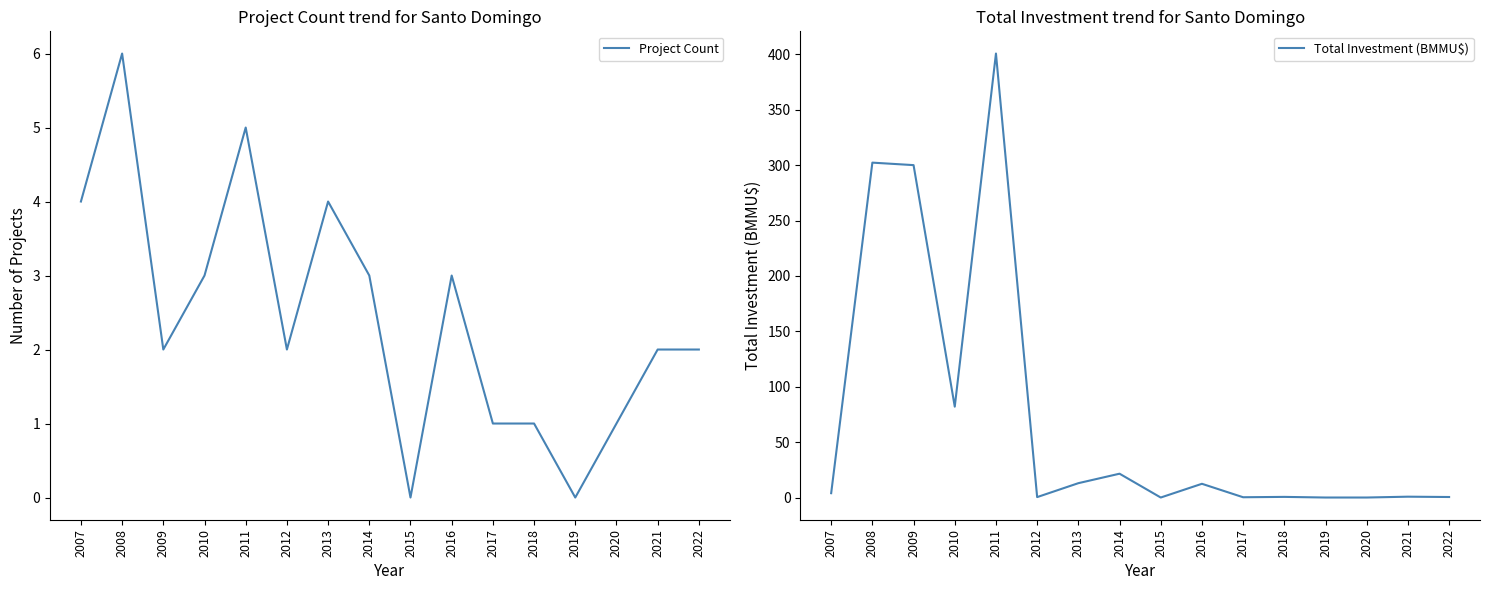

What is the value of the Project Count point at the 16th from the left?

2.0